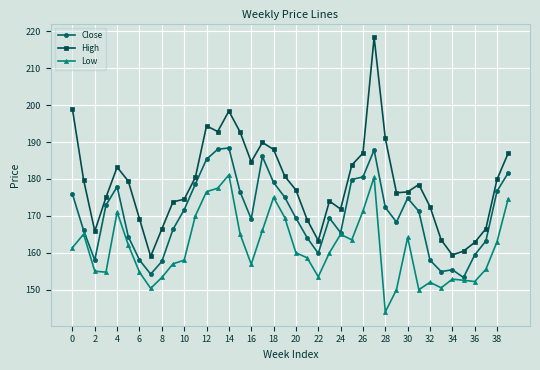

True or false: Low and High intersect in this chart.

False